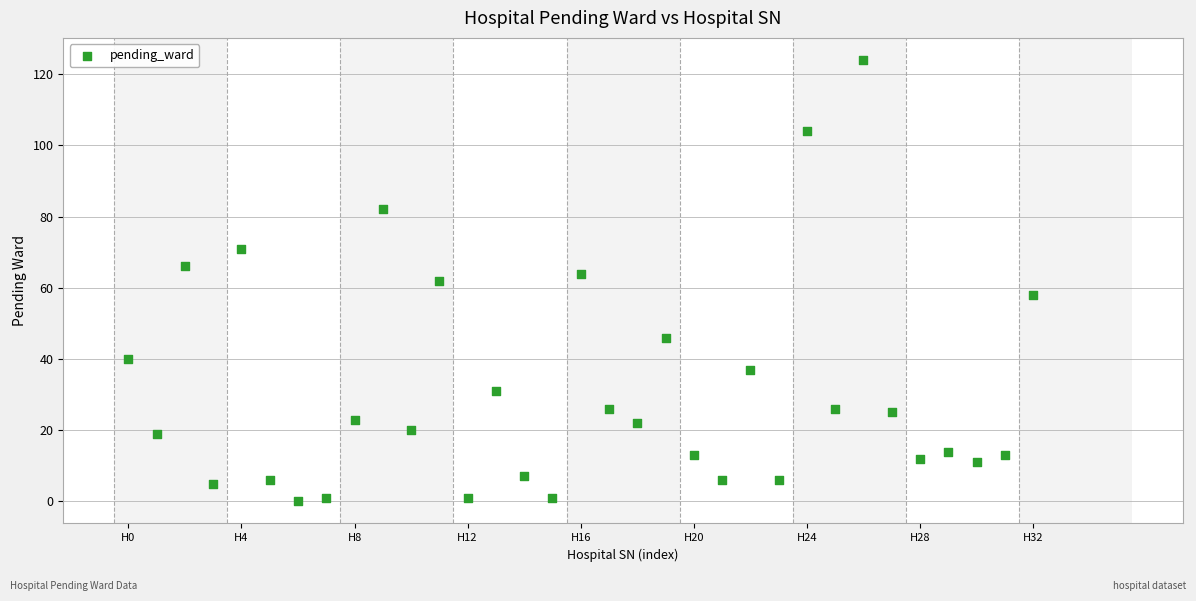

What is the range of Y values (max minus min)?

124